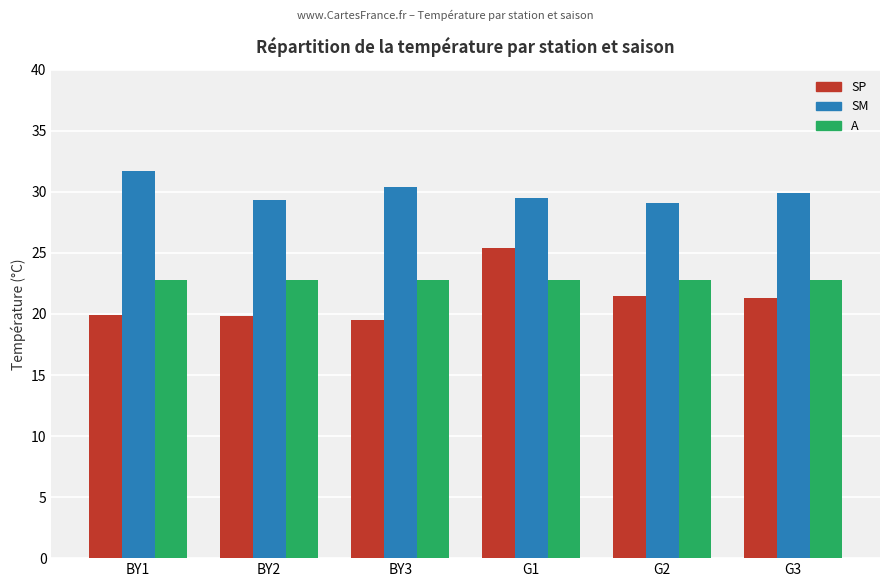

At which category is the sum across all series the highest?

G1